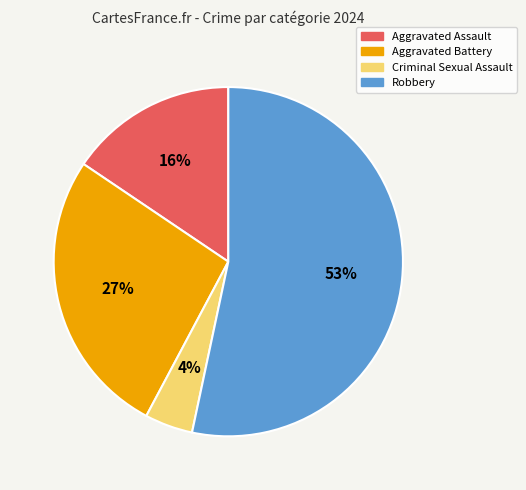

To the nearest percent, what percentage of the pie is Criminal Sexual Assault?

4%